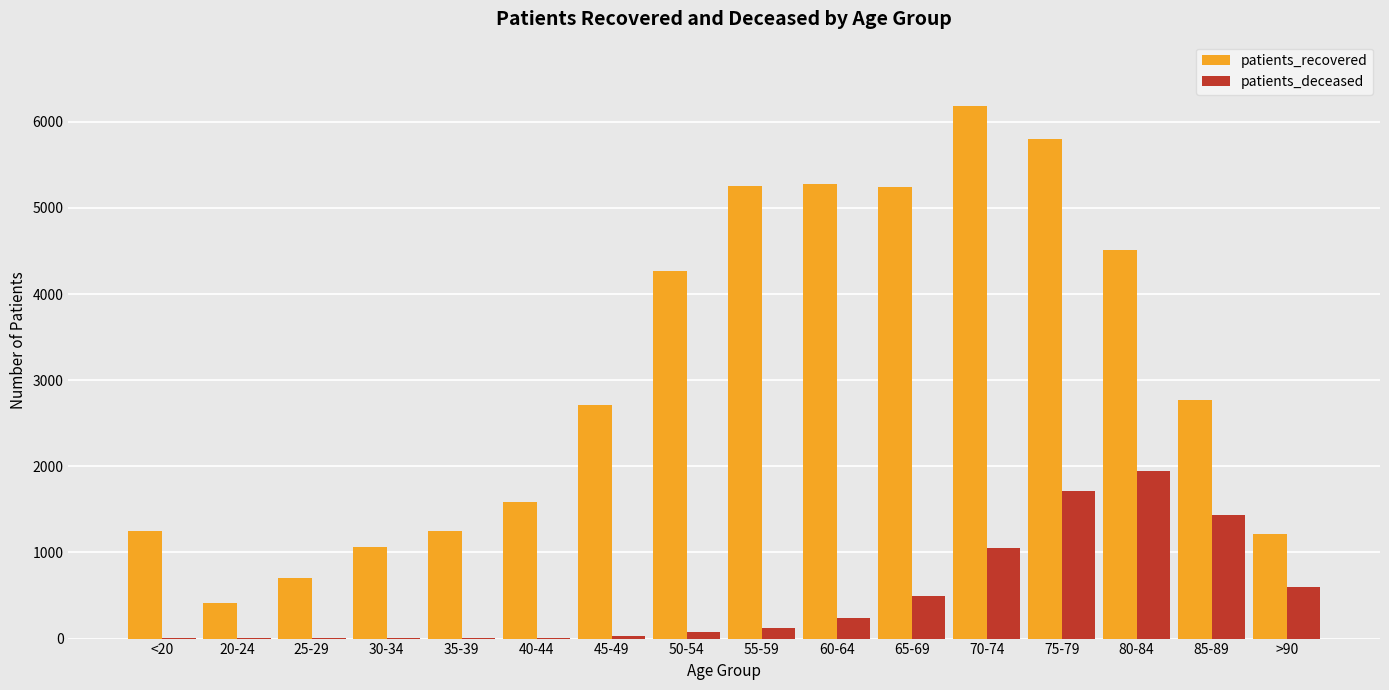

Is it true that patients_deceased equals 1047 at 70-74?

True